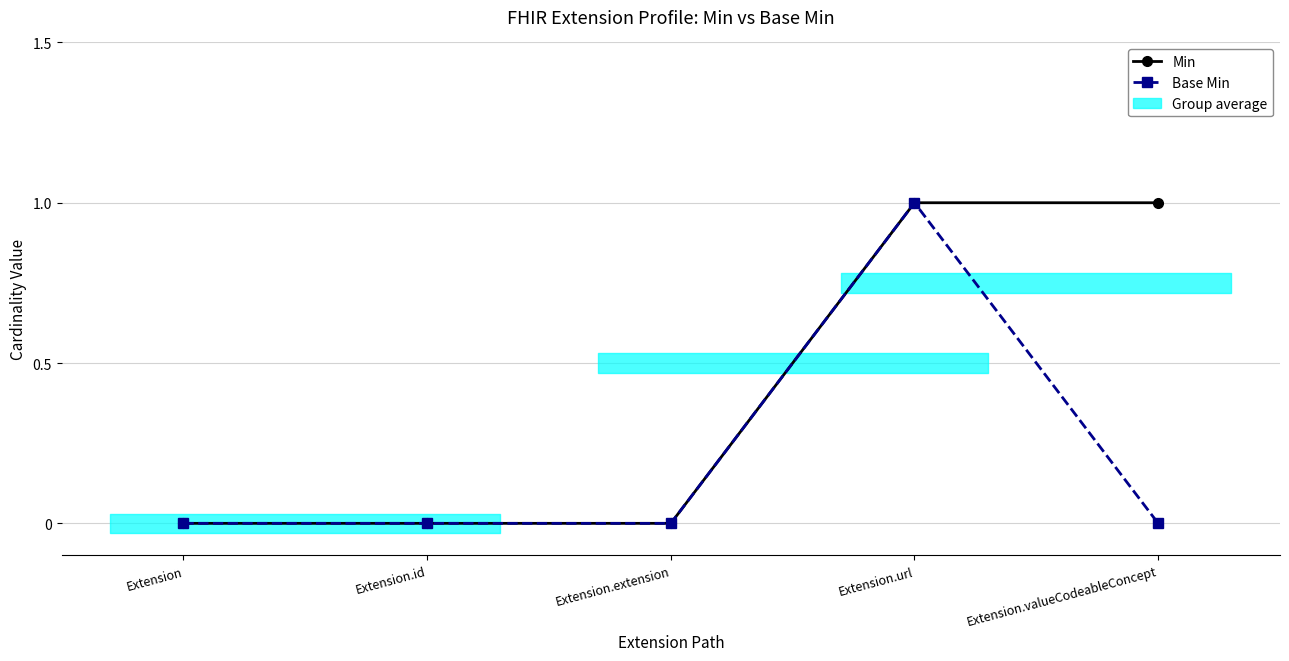

At which category is the sum across all series the highest?

Extension.url